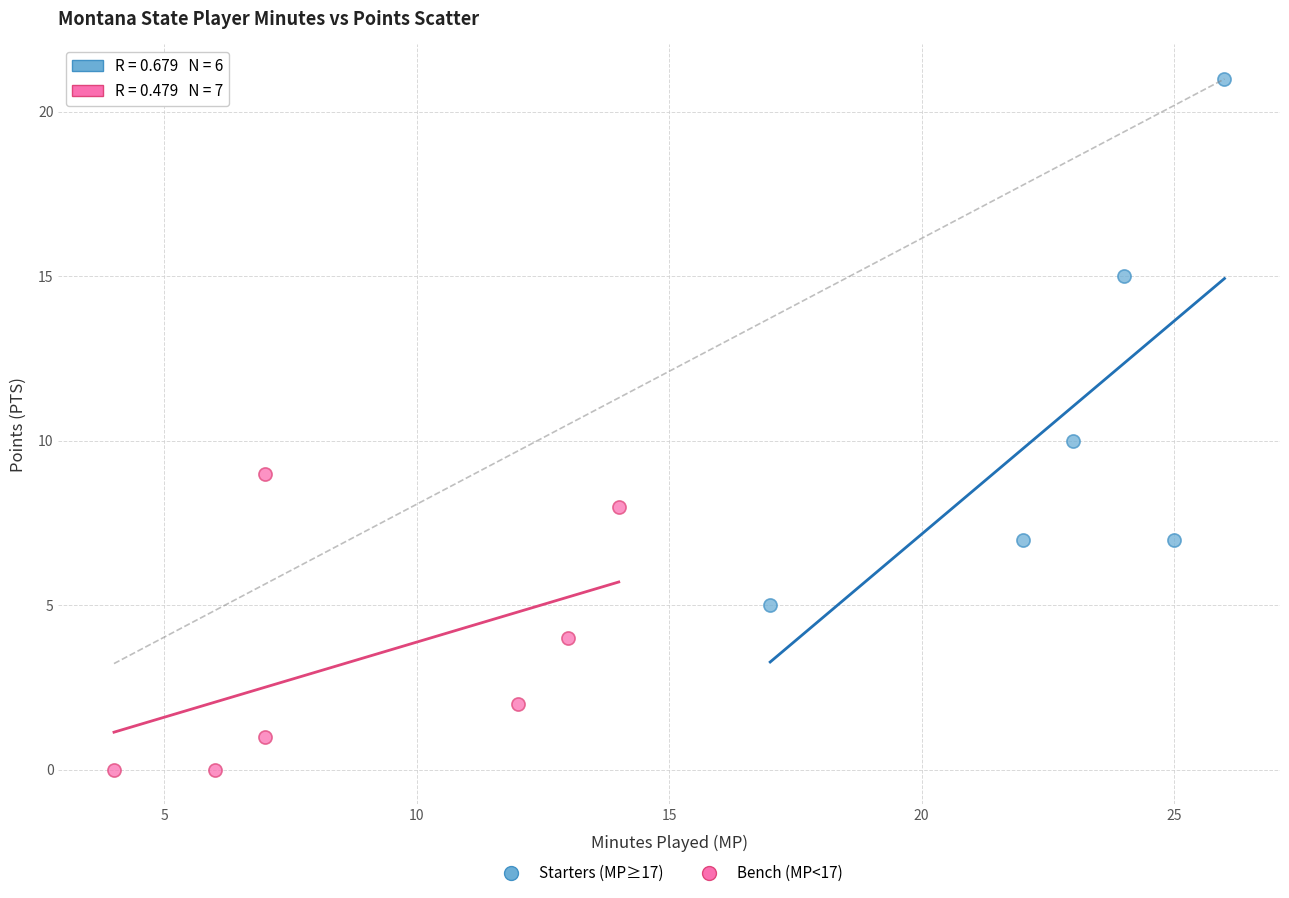

Which series contains the highest Y value?

Starters (MP≥17)